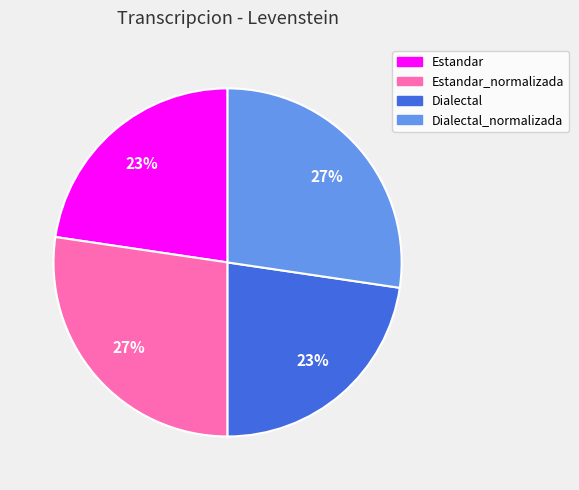

Does any single category account for the majority?

No